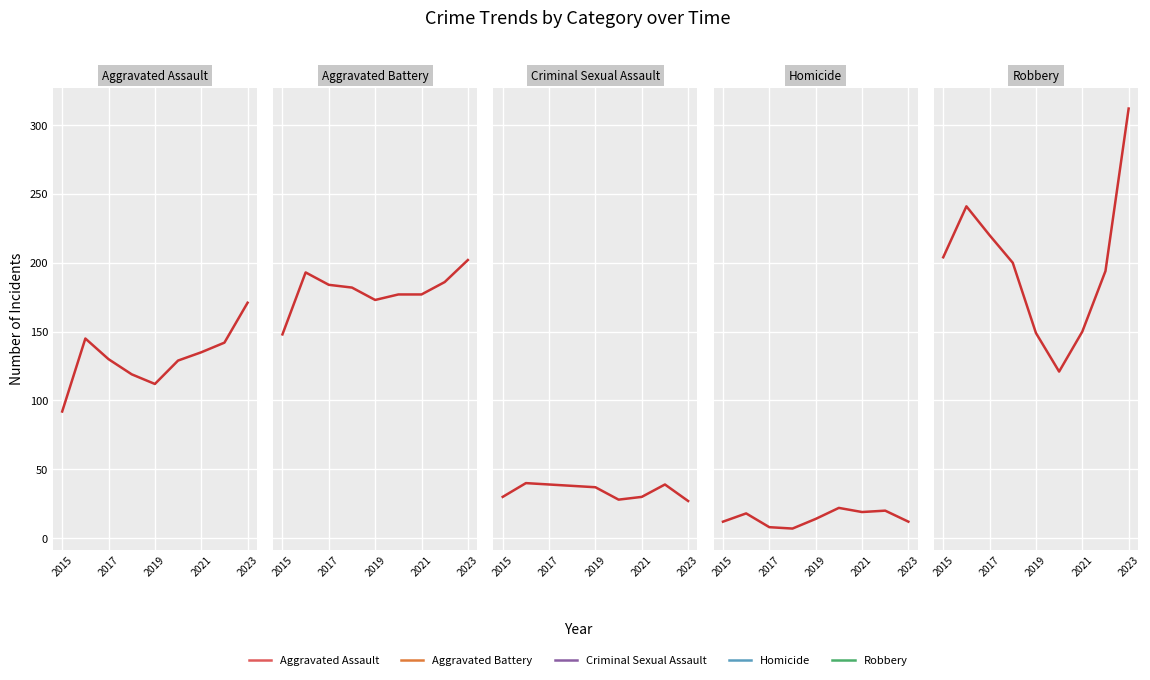

At which label does Criminal Sexual Assault first exceed 37?

2017